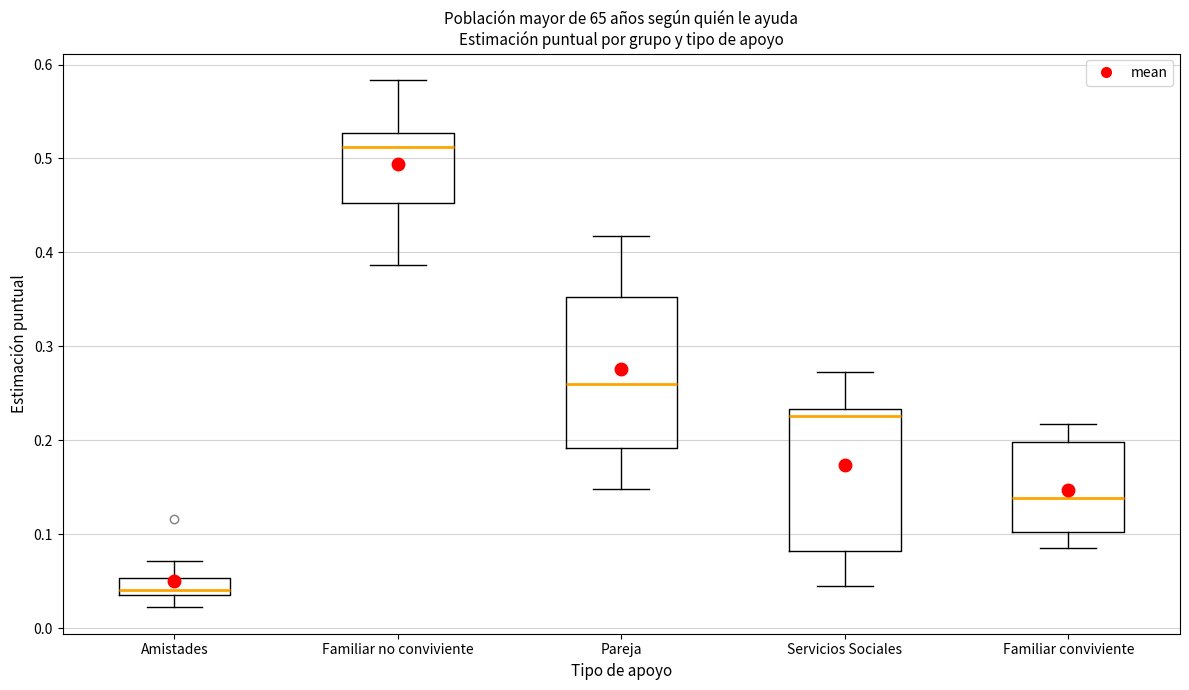

Reading left to right, transcribe this box plot: for each box, give where its median line is, the range the box spans, and where its two whiskers end, as read against the y-axis. The values are not printed on the chart, so give them approximately, as read against the axis.

Amistades: median 0.04 (just above the box's lower edge), box 0.04 to 0.05, whiskers 0.02 to 0.07
Familiar no conviviente: median 0.51, box 0.45 to 0.53, whiskers 0.39 to 0.58
Pareja: median 0.26, box 0.19 to 0.35, whiskers 0.15 to 0.42
Servicios Sociales: median 0.23 (just below the box's upper edge), box 0.08 to 0.23, whiskers 0.04 to 0.27
Familiar conviviente: median 0.14, box 0.10 to 0.20, whiskers 0.08 to 0.22